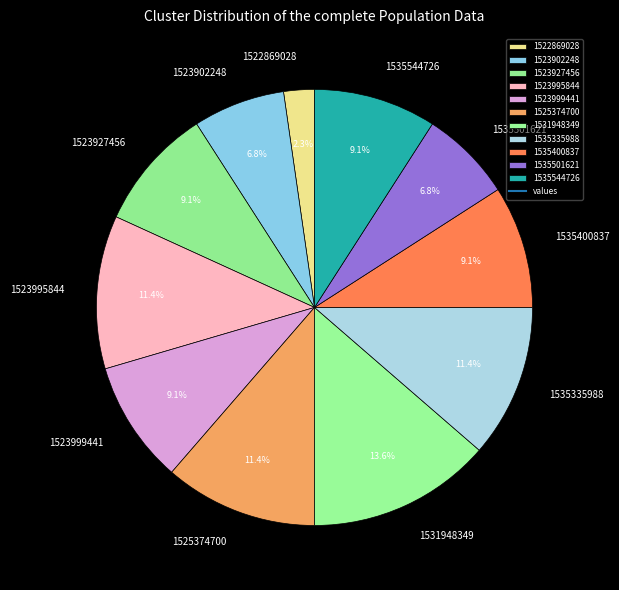

Which category has the smallest portion of the pie?

1522869028